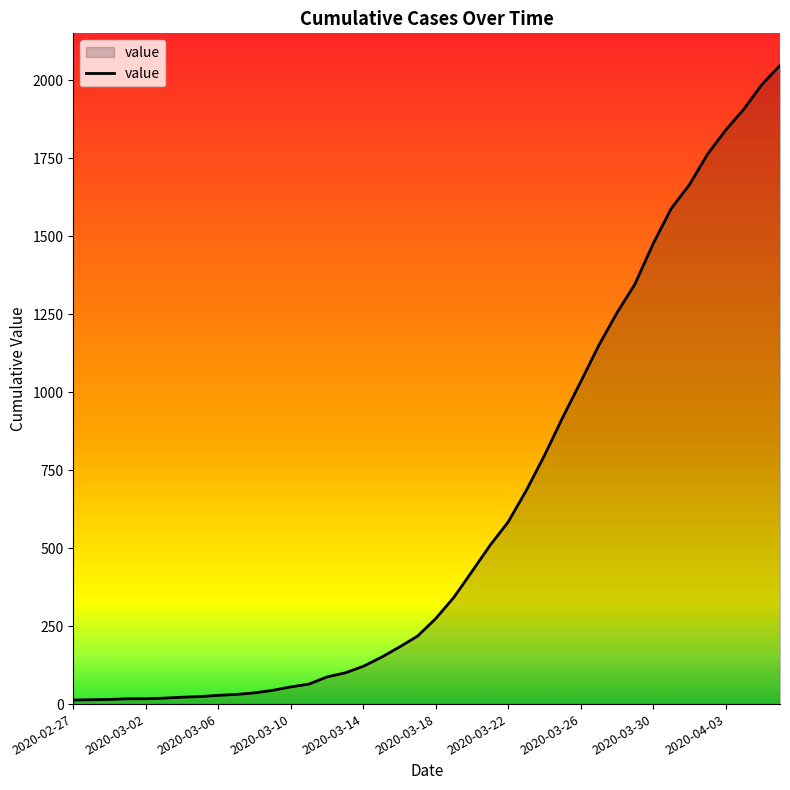

What is the greatest value displayed?

2048